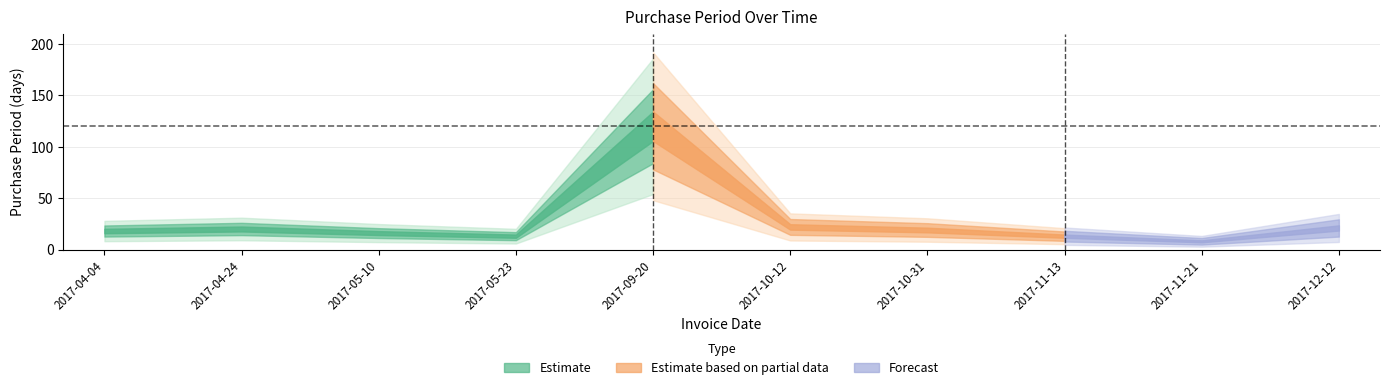

The value at 2017-04-04 is 31. True or false?

False